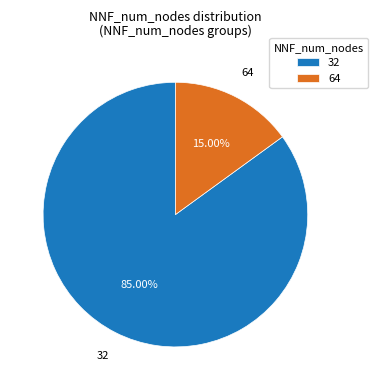

To the nearest percent, what portion does 64 represent?

15%